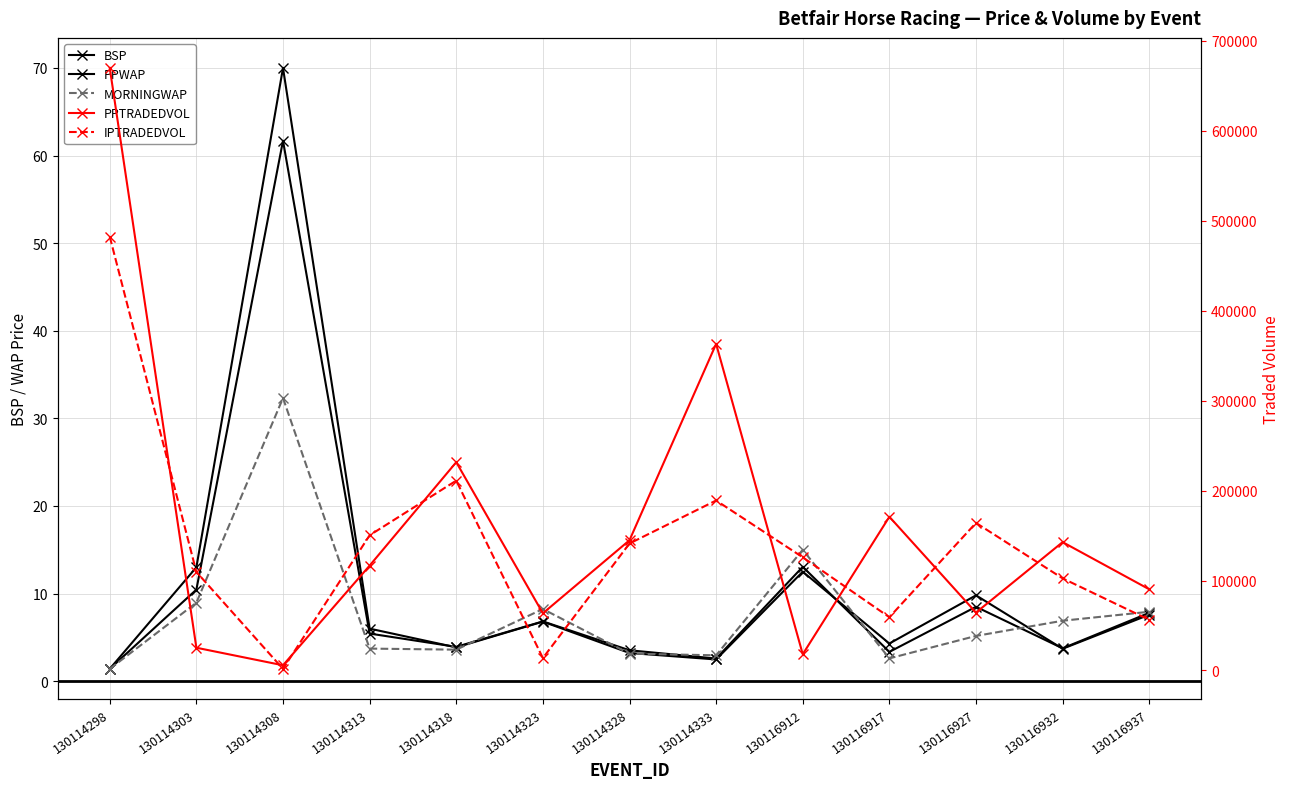

Which category has the highest value in the BSP series?

130114308